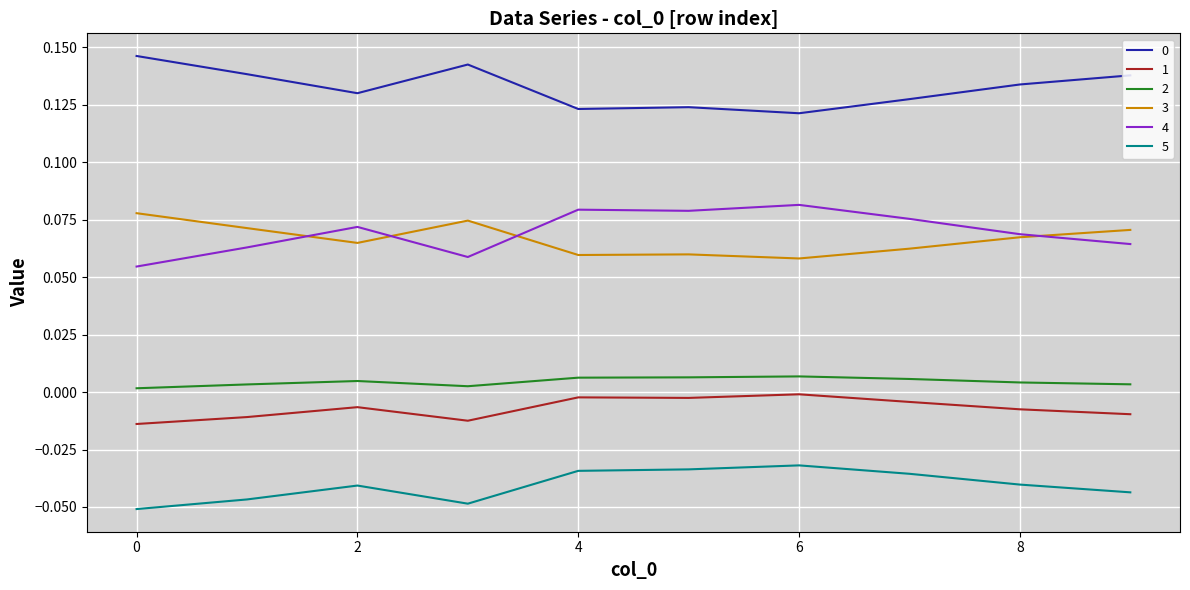

True or false: 2 and 0 intersect in this chart.

False